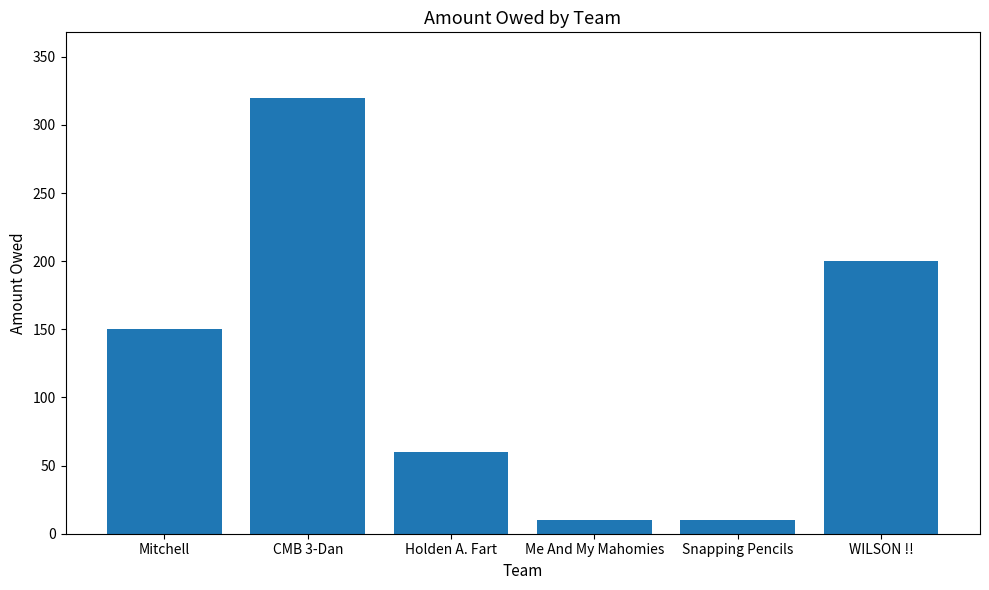

At which label is the value closest to 165?

Mitchell